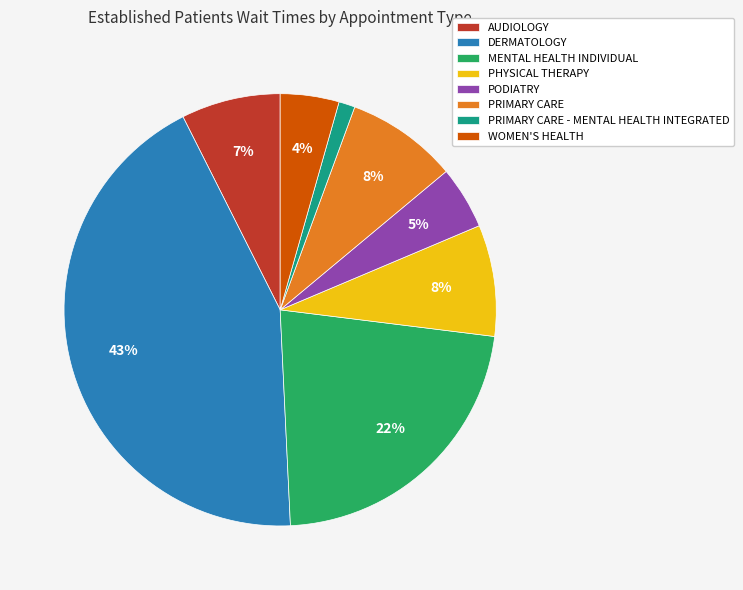

Is it true that PODIATRY is 5% of the pie?

True